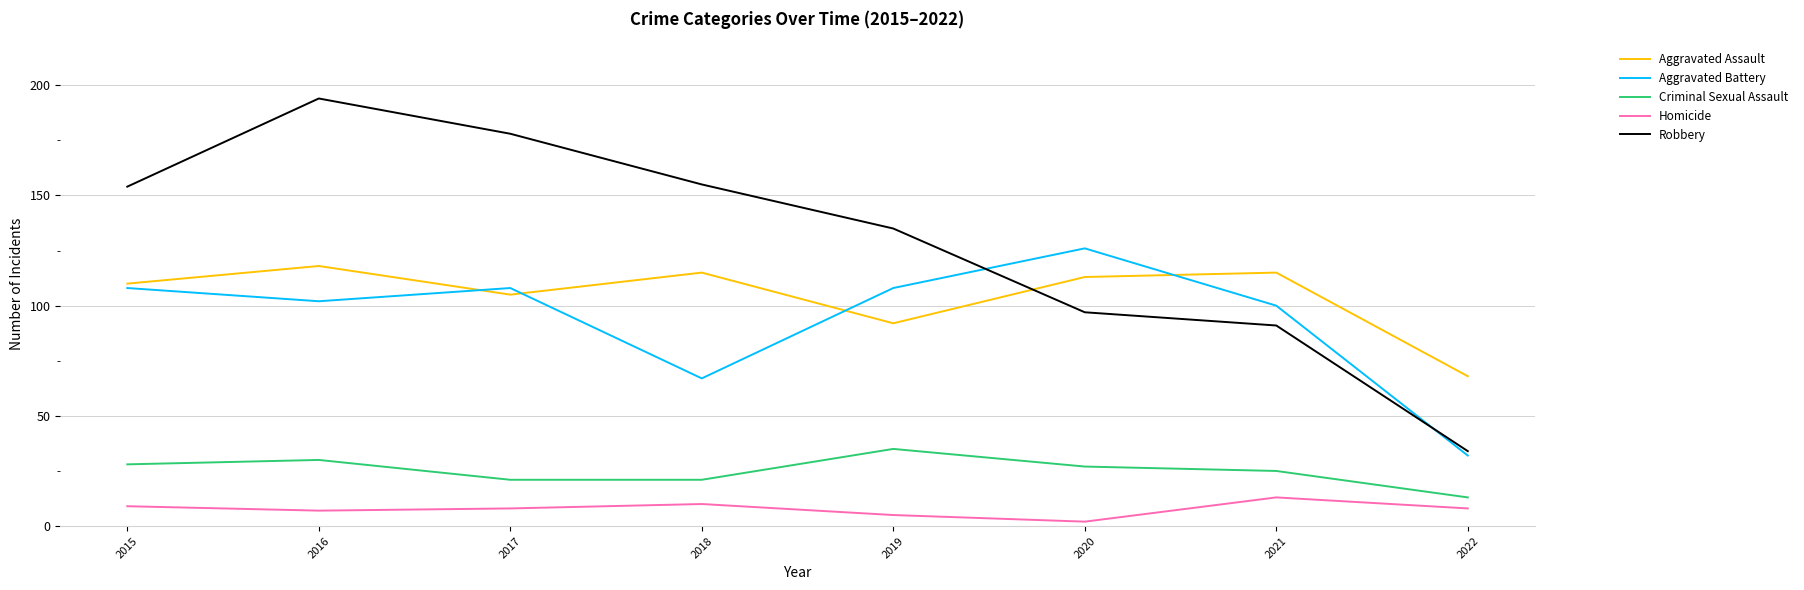

Is the value of Criminal Sexual Assault at 2017 greater than the value of Homicide at 2015?

Yes